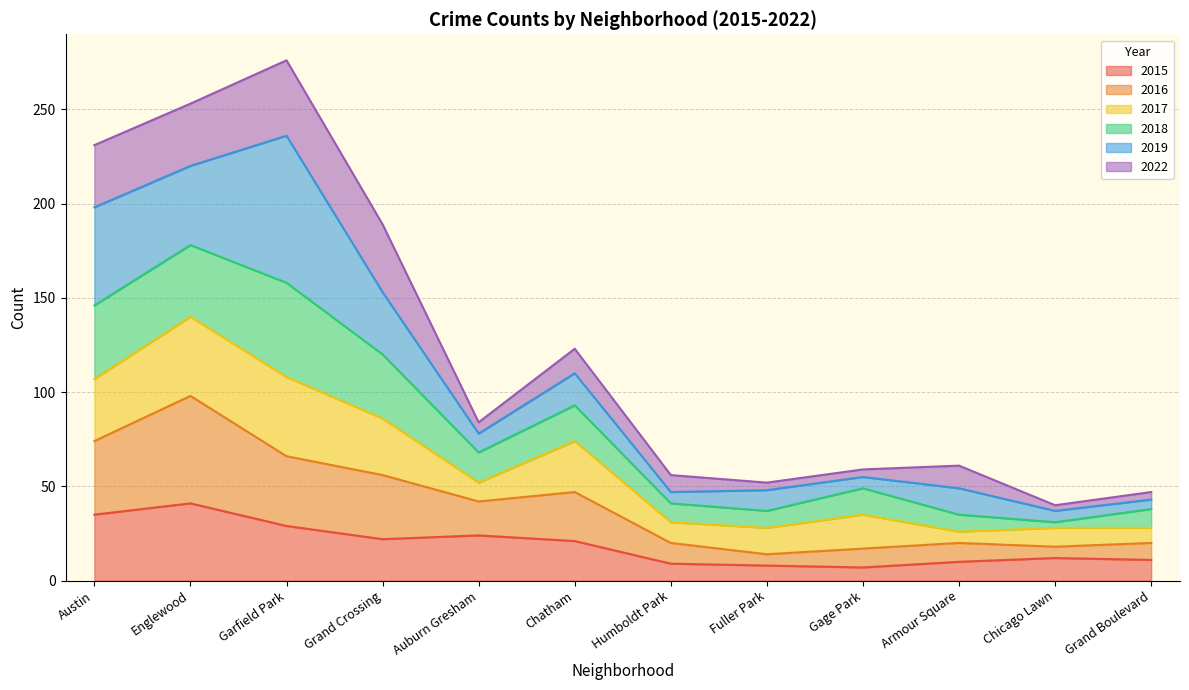

How many lines are shown in the chart?

6